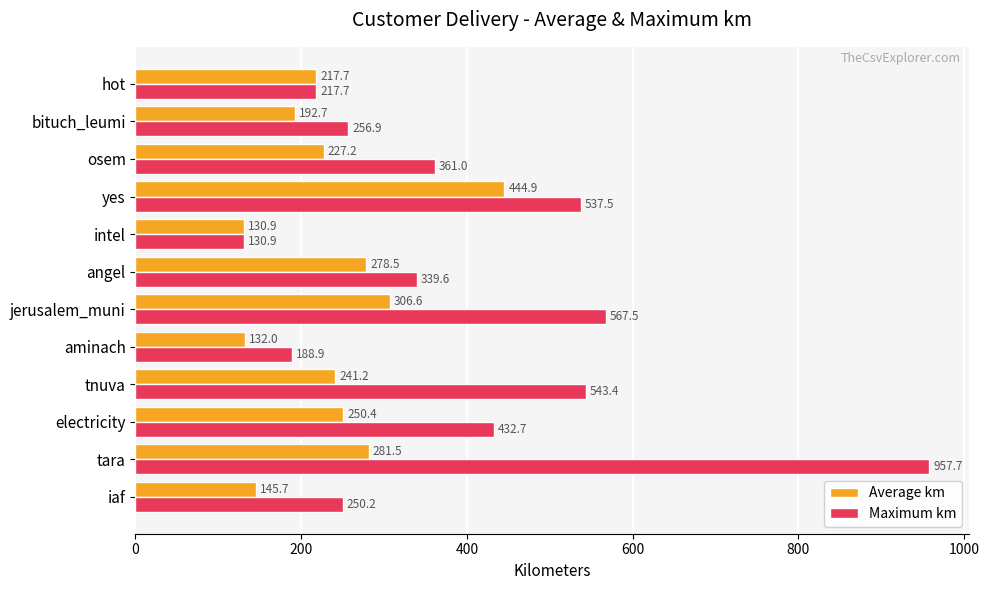

List the series in order of their peak value, lowest first.

Average km, Maximum km